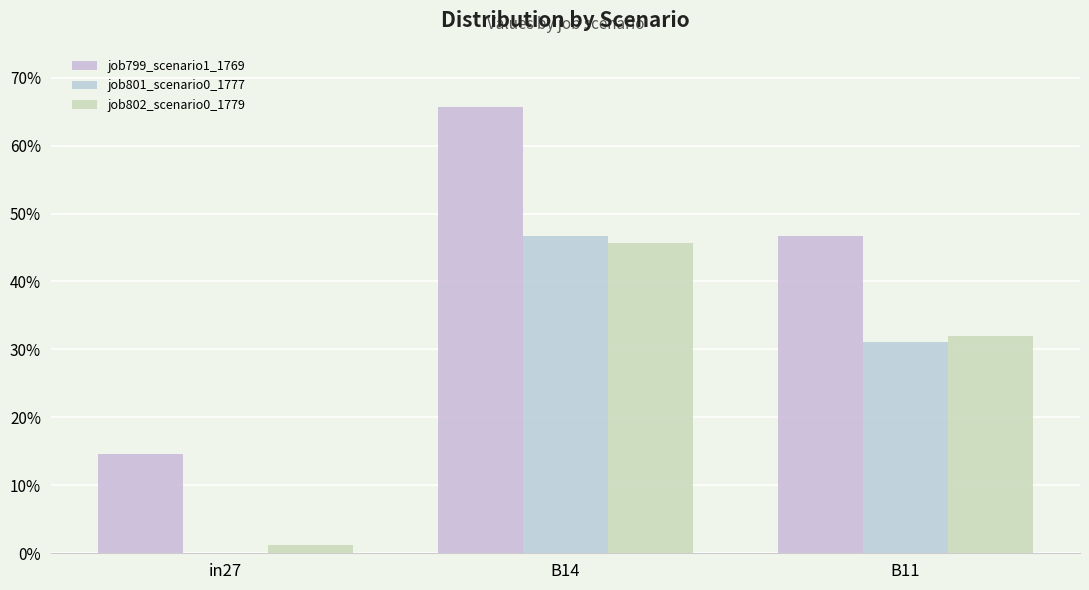

Are the bars grouped side by side (vs. stacked)?

Yes